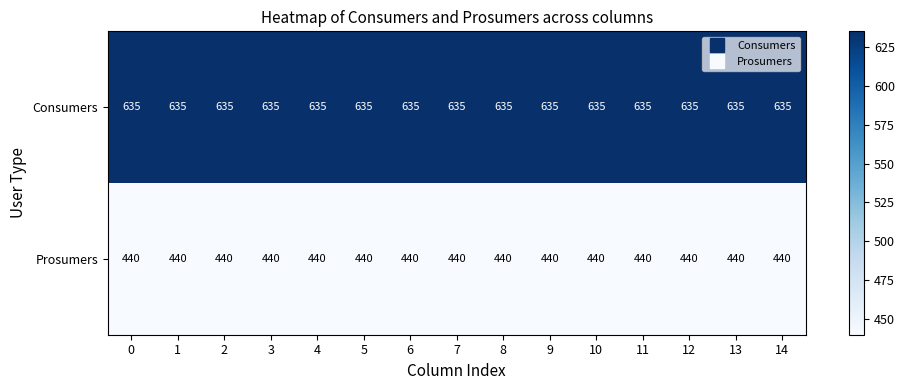

Rank the series by their maximum value, from highest to lowest.

Consumers, Prosumers